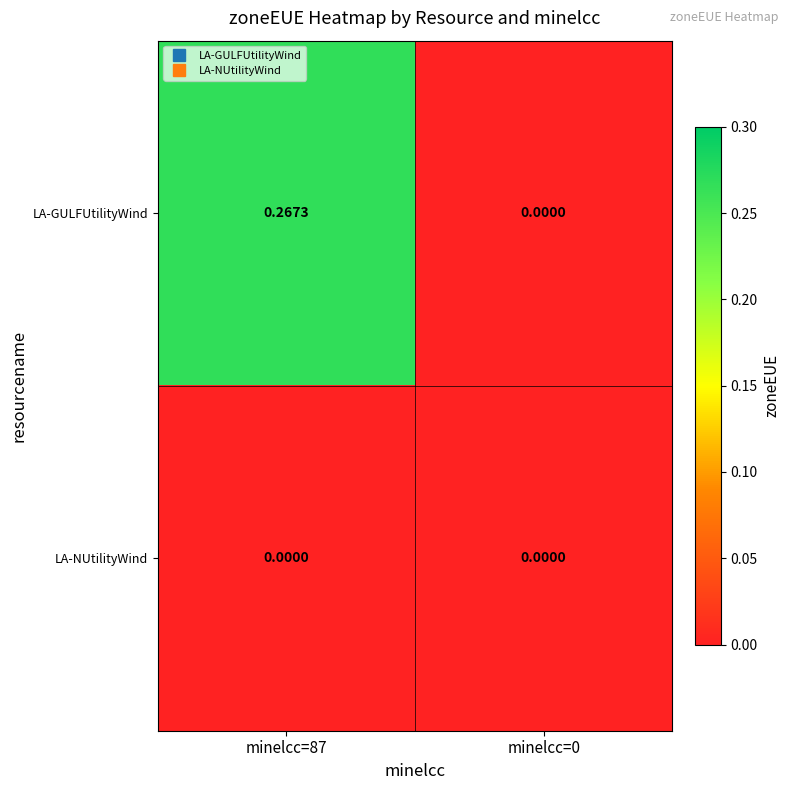

Rank the series by their average value, from highest to lowest.

LA-GULFUtilityWind, LA-NUtilityWind